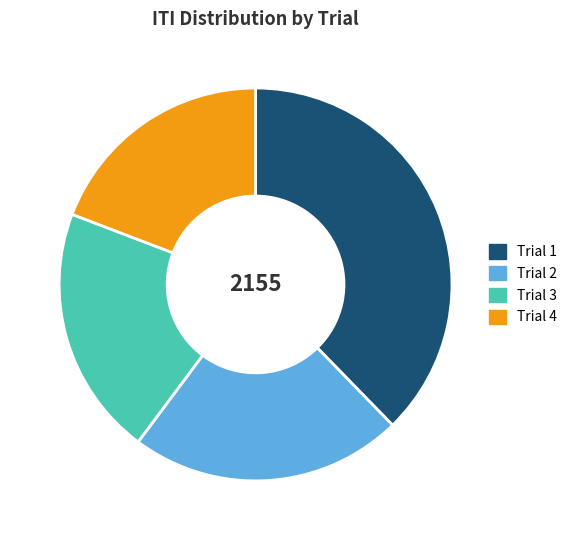

True or false: Trial 4 accounts for 25% of the total.

False